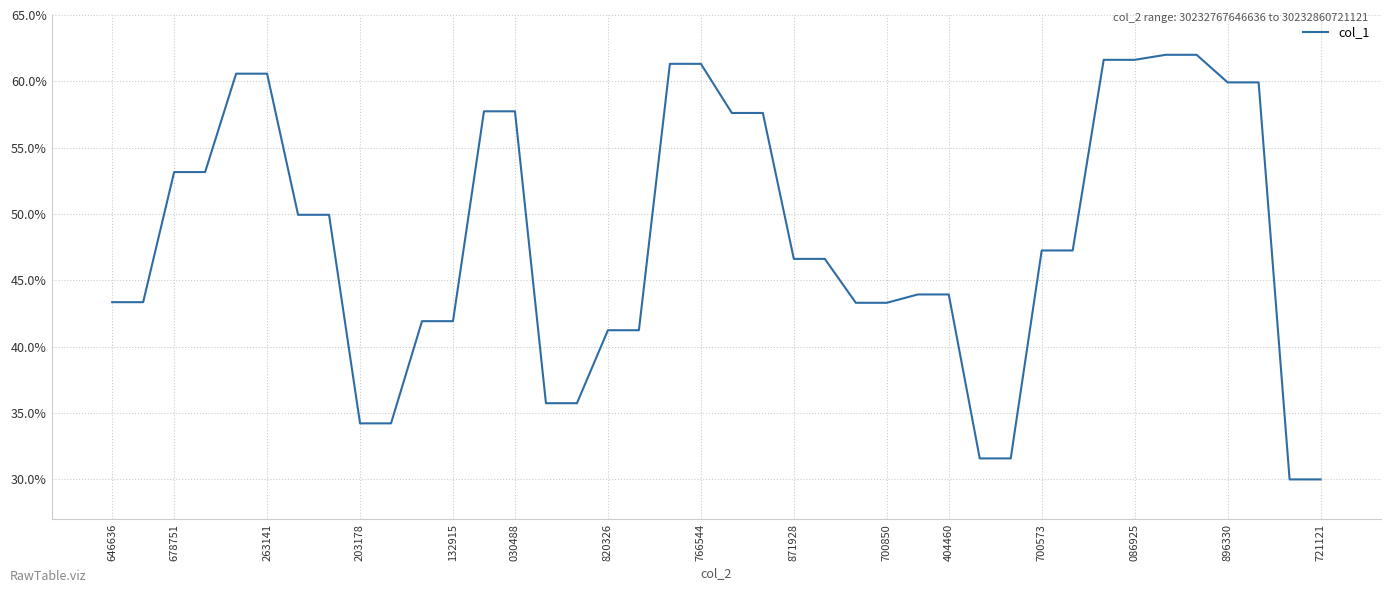

Does the chart have visible grid lines?

Yes